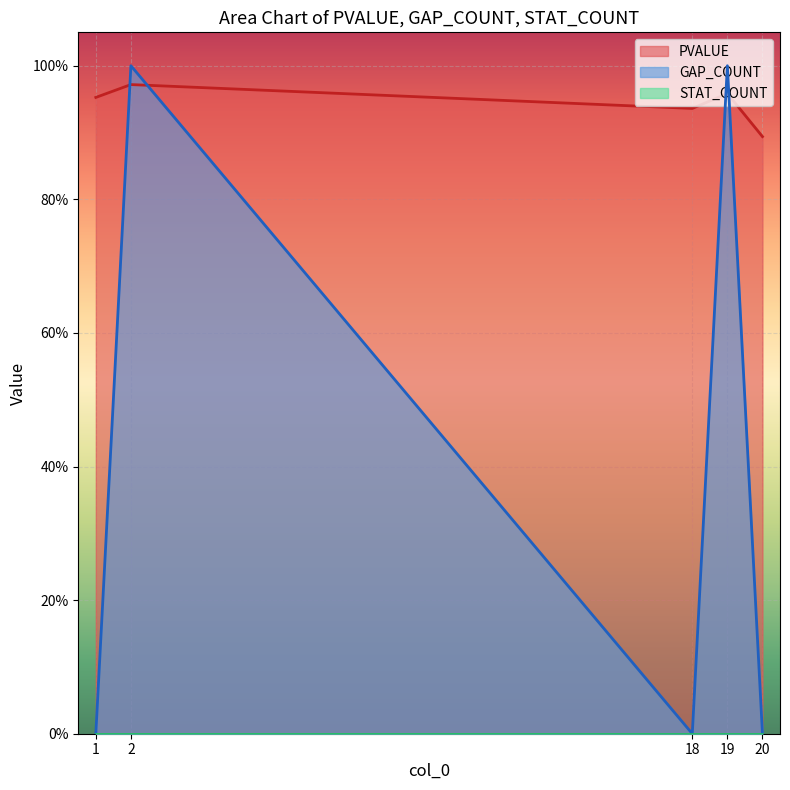

Which series ends up on top after the final intersection of PVALUE and GAP_COUNT?

PVALUE